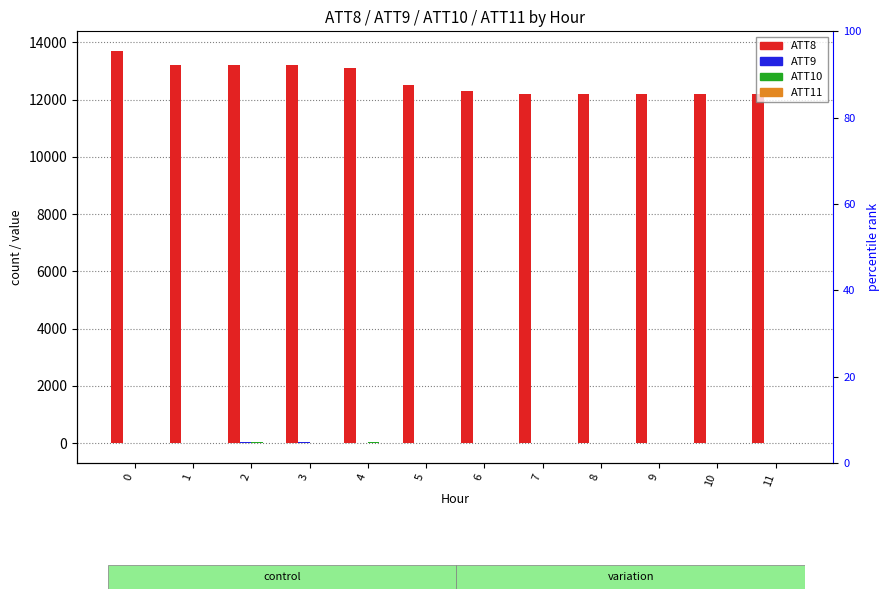

Are the bars horizontal?

No